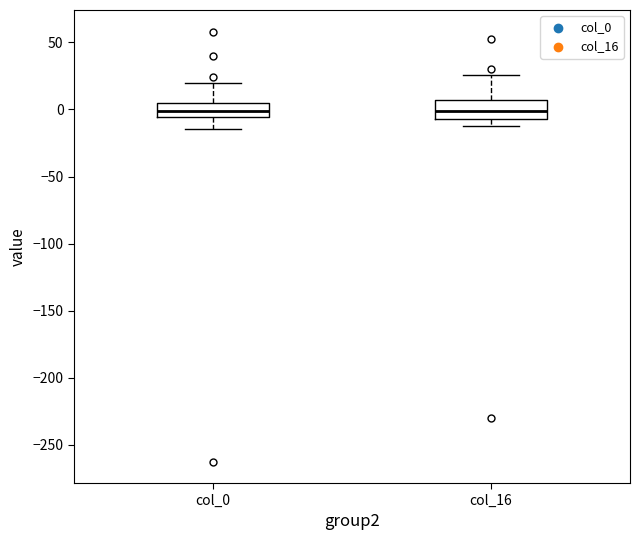

Reading left to right, read every box against the y-axis: the position of its median line, the range the box covers, and the ends of its whiskers. The values are not printed on the chart, so give them approximately, as read against the axis.

col_0: median 0, box -5 to 5, whiskers -15 to 20
col_16: median 0, box -5 to 5, whiskers -10 to 25